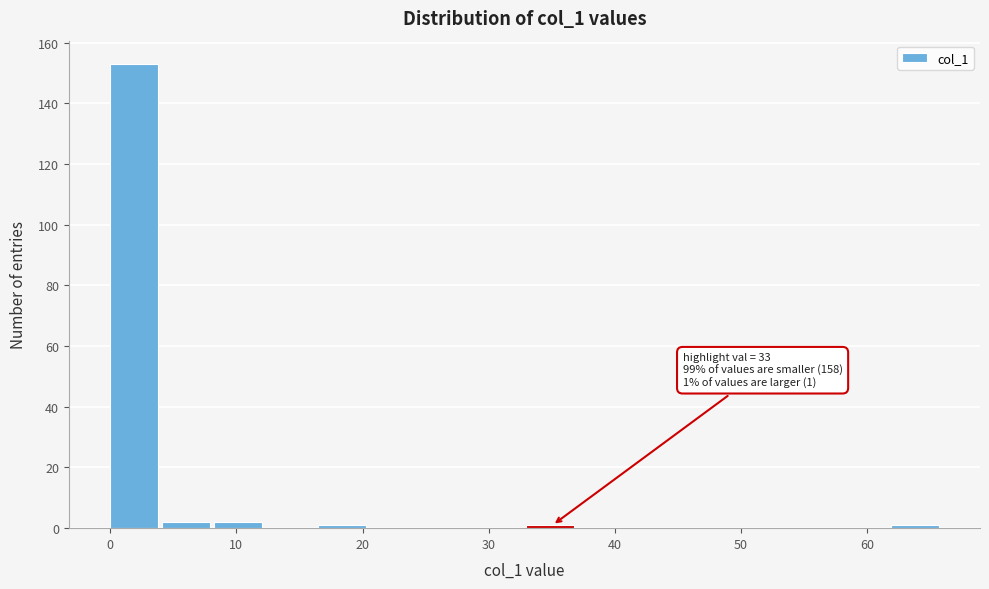

Over which range of the x-axis is the bar tallest?

0 to 4